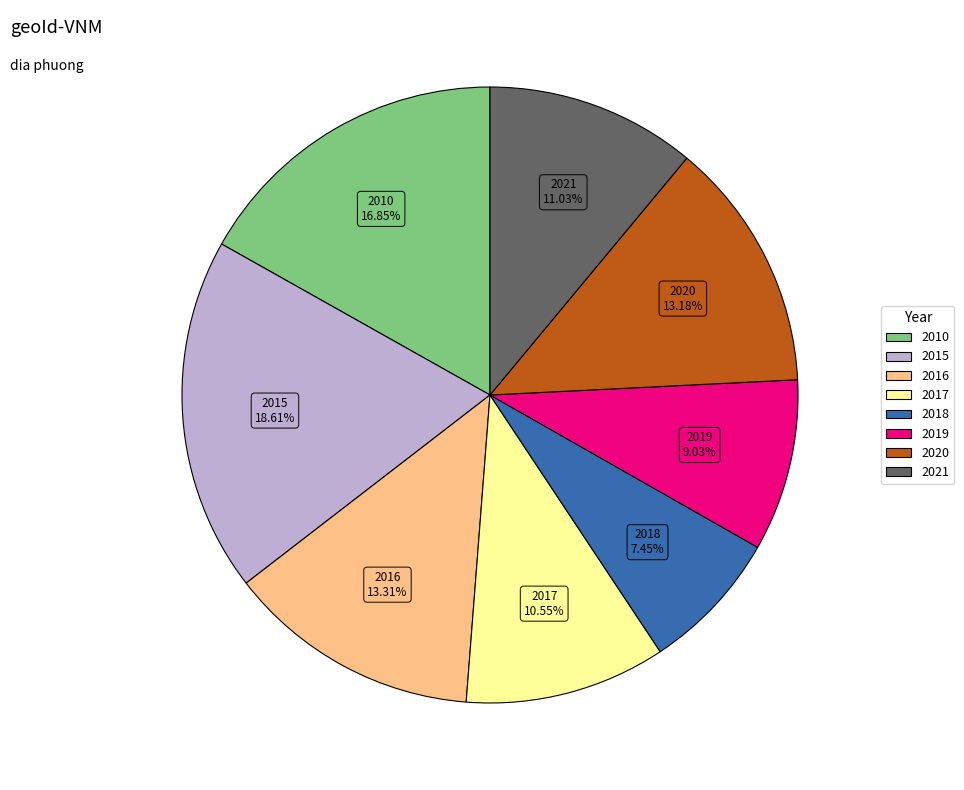

To the nearest percent, what is the average slice percentage?

12%